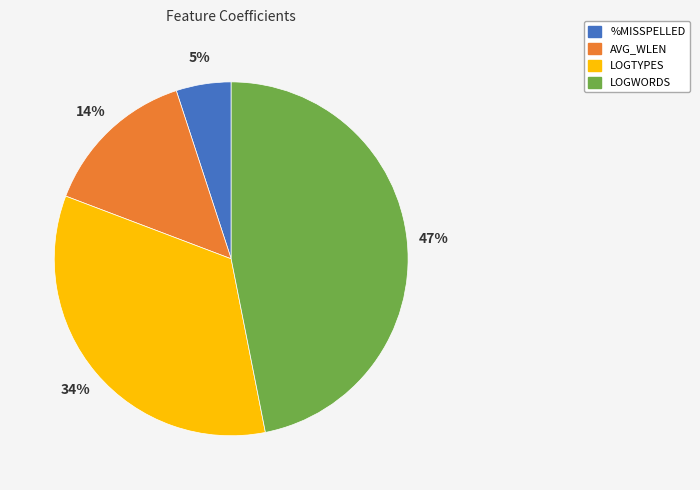

Is %MISSPELLED the majority of the pie?

No